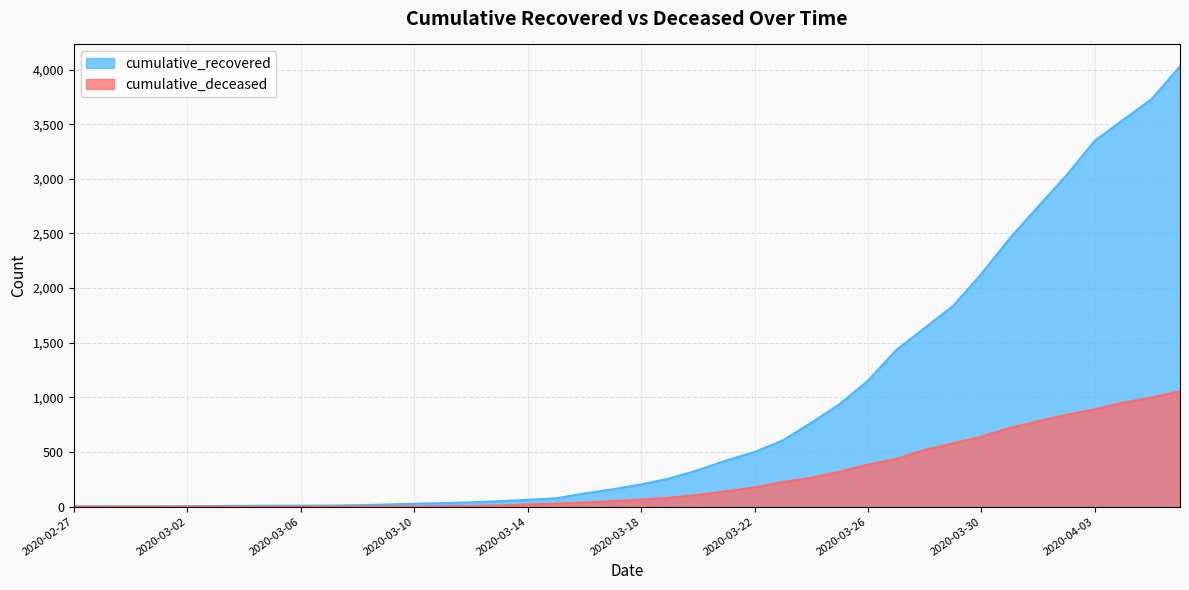

Reading right to left, list all the values displayed in this chart.

cumulative_recovered: 2020-04-06=4028	2020-04-05=3730	2020-04-04=3540	2020-04-03=3349	2020-04-02=3033	2020-04-01=2746	2020-03-31=2456	2020-03-30=2130	2020-03-29=1837	2020-03-28=1635	2020-03-27=1434	2020-03-26=1154	2020-03-25=938	2020-03-24=768	2020-03-23=607	2020-03-22=500	2020-03-21=423	2020-03-20=334	2020-03-19=258	2020-03-18=204	2020-03-17=159	2020-03-16=121	2020-03-15=77	2020-03-14=63	2020-03-13=50	2020-03-12=40	2020-03-11=33	2020-03-10=27	2020-03-09=20	2020-03-08=14	2020-03-07=10	2020-03-06=9	2020-03-05=9	2020-03-04=8	2020-03-03=6	2020-03-02=5	2020-03-01=4	2020-02-29=4	2020-02-28=4	2020-02-27=3
cumulative_deceased: 2020-04-06=1056	2020-04-05=998	2020-04-04=952	2020-04-03=892	2020-04-02=841	2020-04-01=782	2020-03-31=721	2020-03-30=640	2020-03-29=580	2020-03-28=519	2020-03-27=437	2020-03-26=385	2020-03-25=320	2020-03-24=264	2020-03-23=226	2020-03-22=176	2020-03-21=141	2020-03-20=108	2020-03-19=82	2020-03-18=65	2020-03-17=51	2020-03-16=37	2020-03-15=28	2020-03-14=20	2020-03-13=11	2020-03-12=6	2020-03-11=4	2020-03-10=2	2020-03-09=2	2020-03-08=2	2020-03-07=1	2020-03-06=0	2020-03-05=0	2020-03-04=0	2020-03-03=0	2020-03-02=0	2020-03-01=0	2020-02-29=0	2020-02-28=0	2020-02-27=0